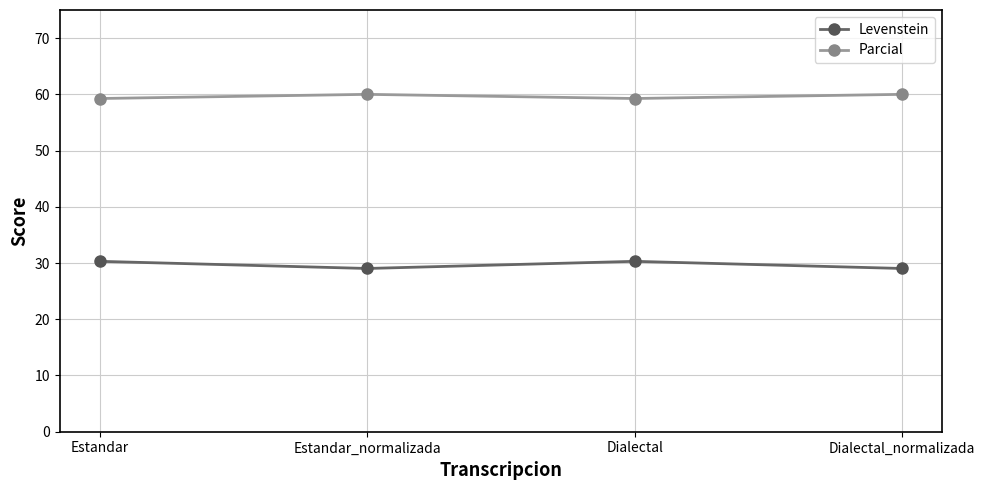

What is the total value across all series at Estandar_normalizada?

89.0